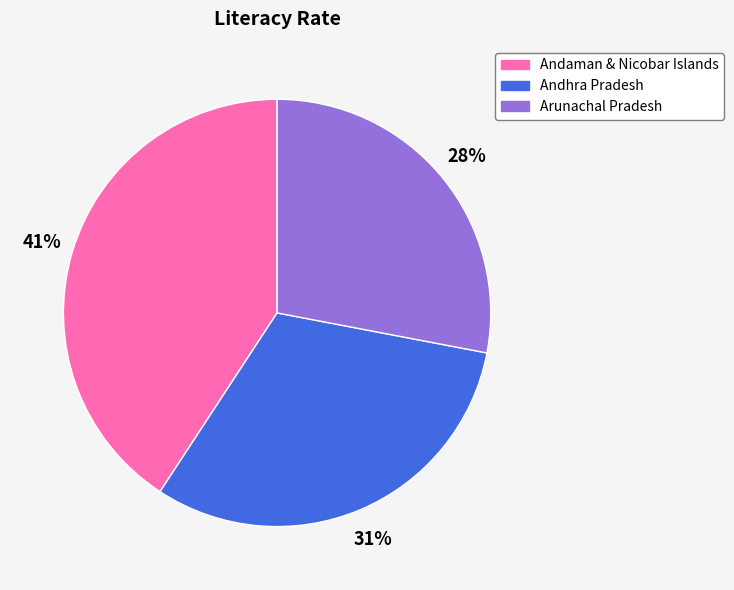

To the nearest percent, what portion does Arunachal Pradesh represent?

28%